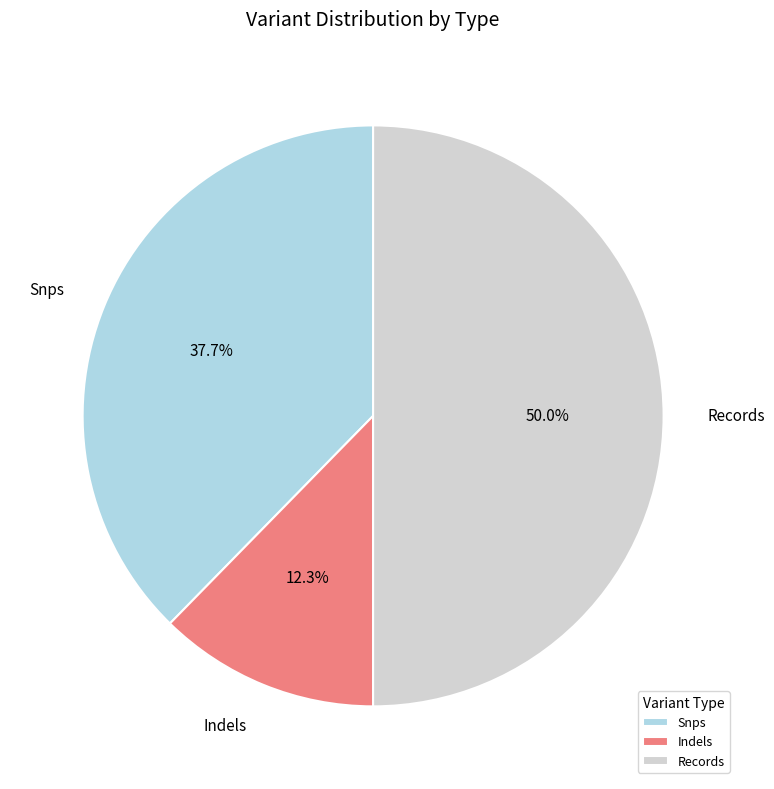

How many slices are in this pie chart?

3